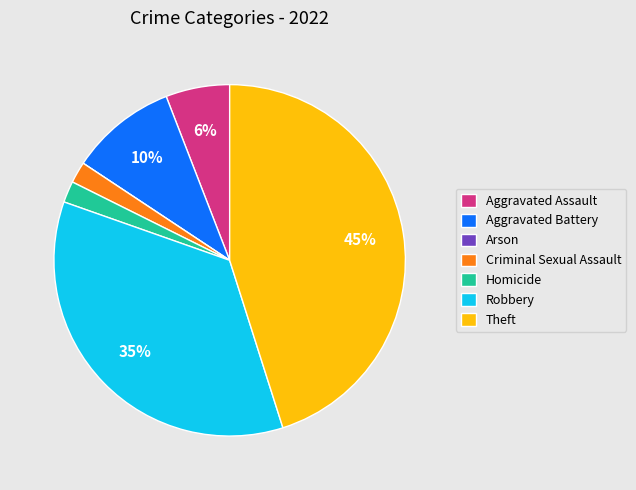

The Aggravated Battery slice represents 10% of the pie. True or false?

True